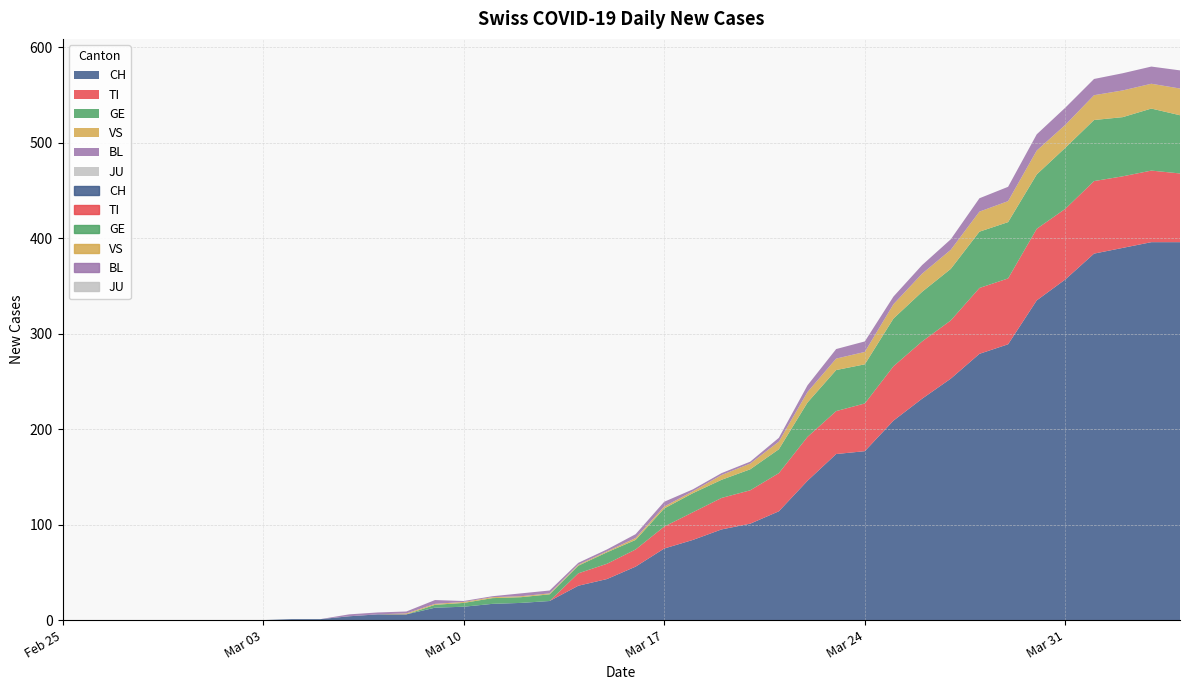

Count the number of data series in this chart.

6